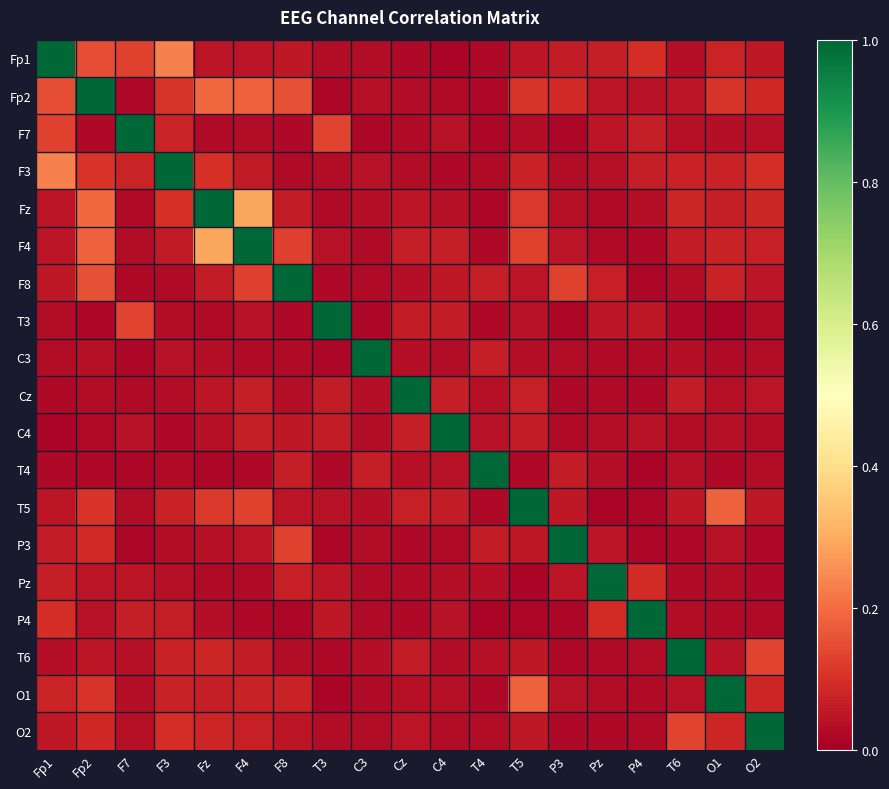

At which category is the sum across all series the highest?

Fp2